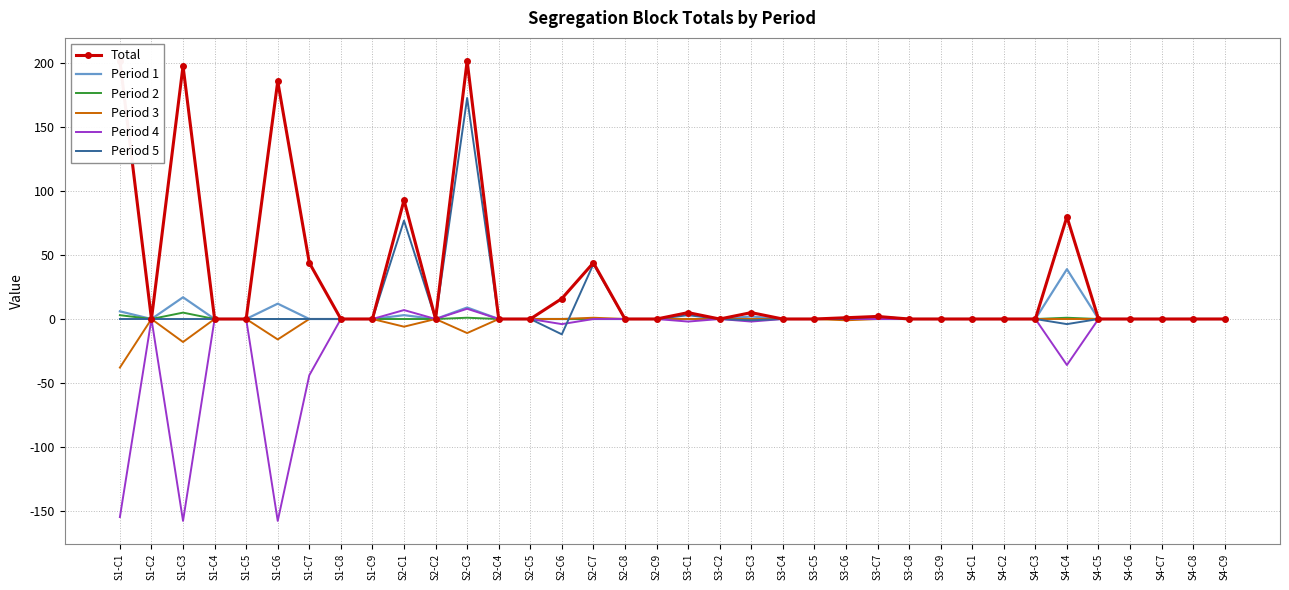

What is the smallest value displayed?

-158